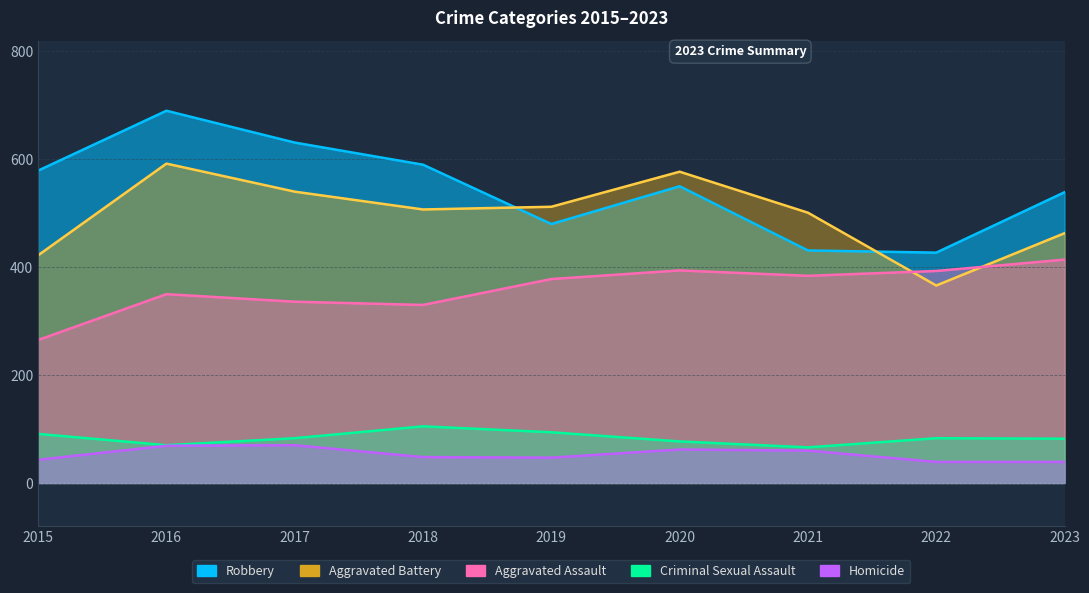

Between 2015 and 2023, which series saw the biggest shift?

Aggravated Assault